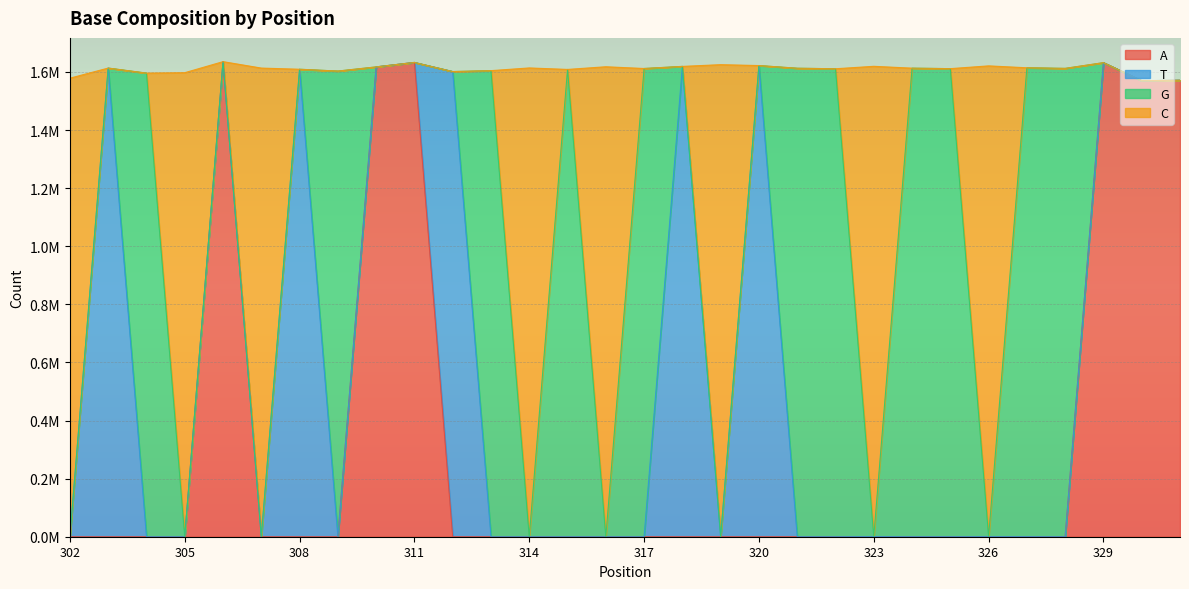

What is the sum of all A values?

9659849